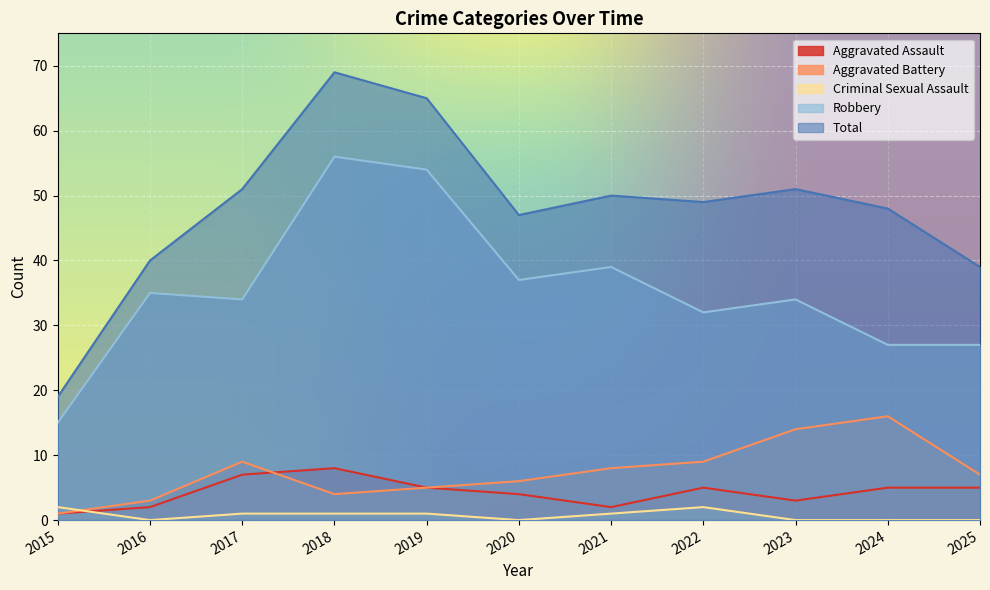

How many times do Aggravated Battery and Criminal Sexual Assault cross each other?

1